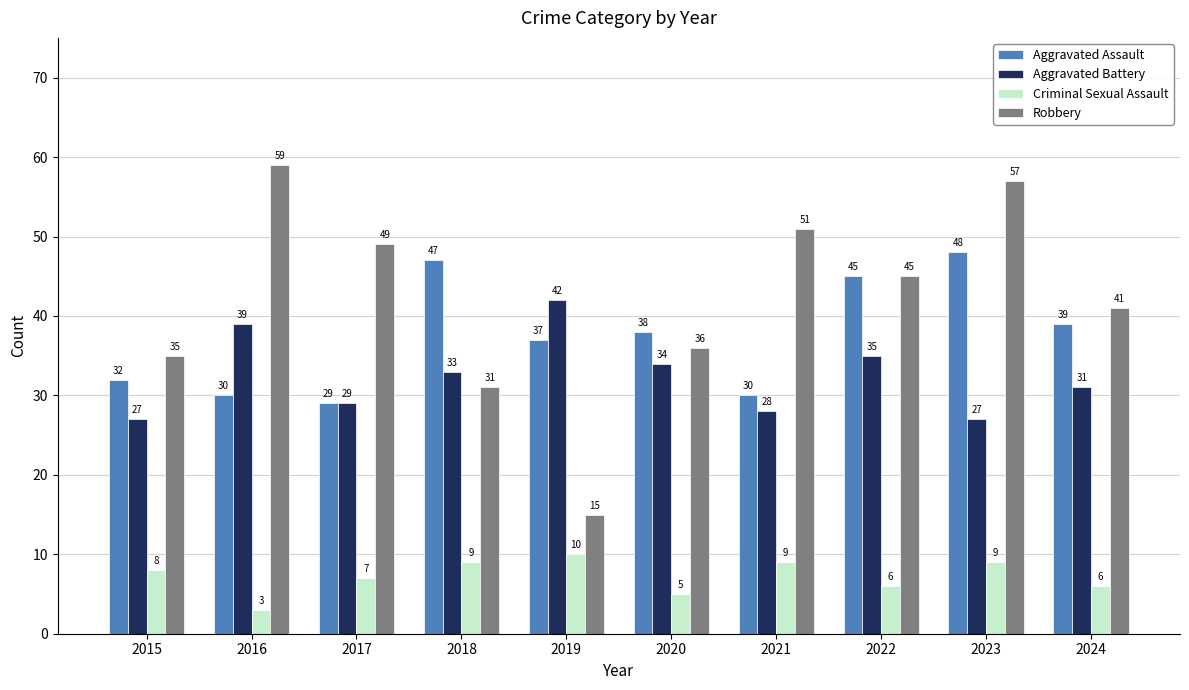

Count the number of data series in this chart.

4